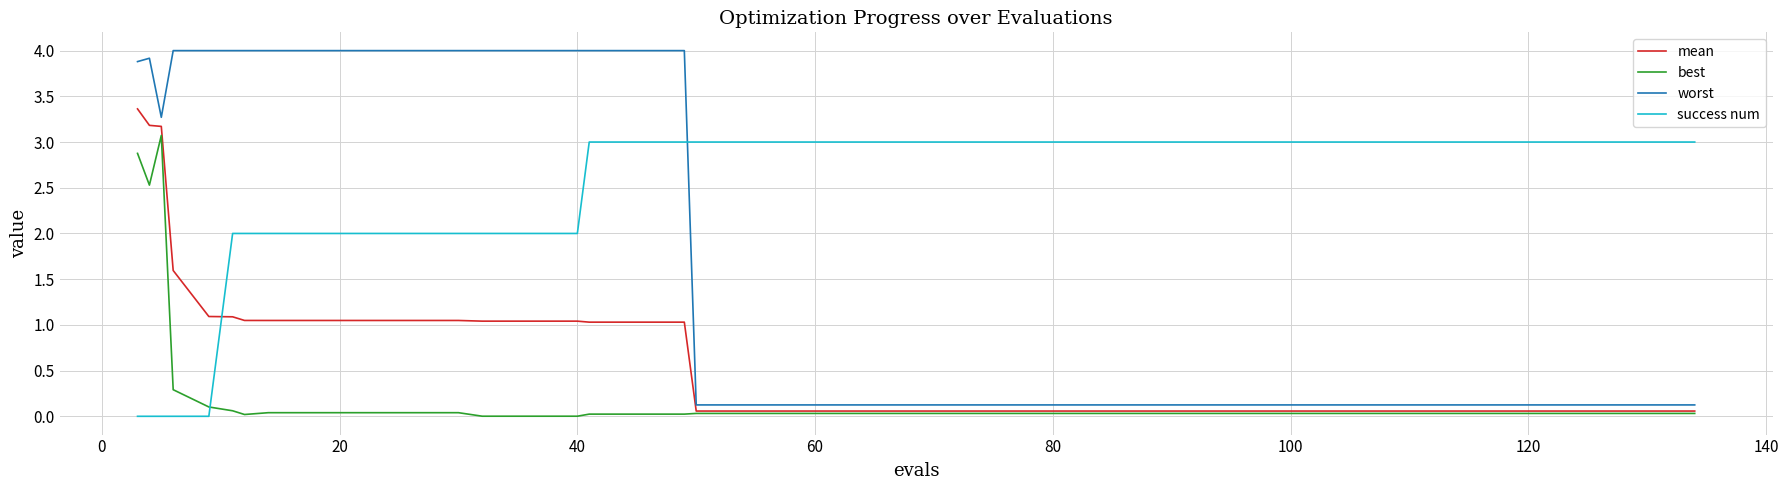

After their last crossing, which series has the higher values: mean or success num?

success num